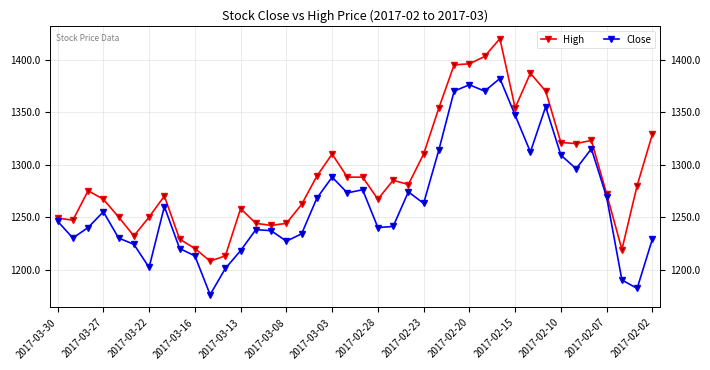

What position from the right is 2017-02-02?

1